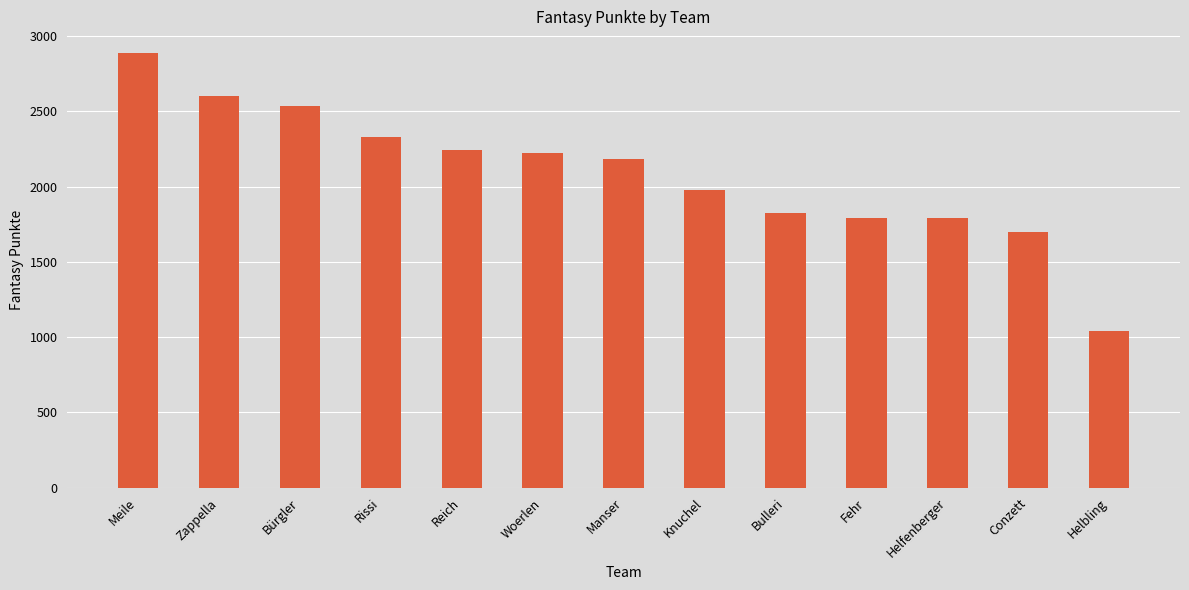

What is the approximate value at Bulleri, to the nearest 10?

1830